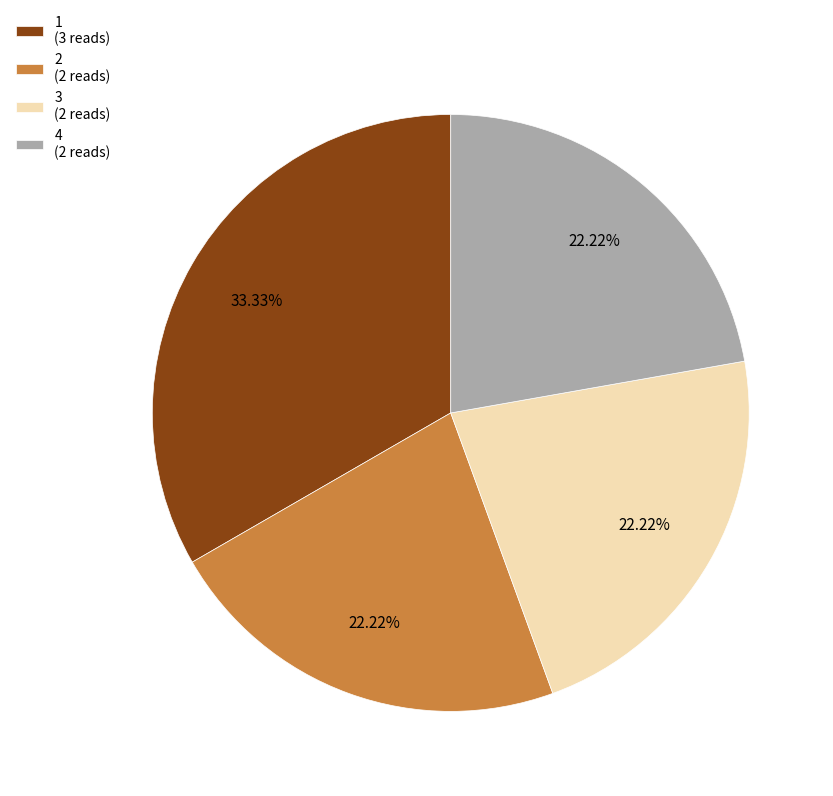

What is the largest slice in the pie chart?

1 (3 reads)